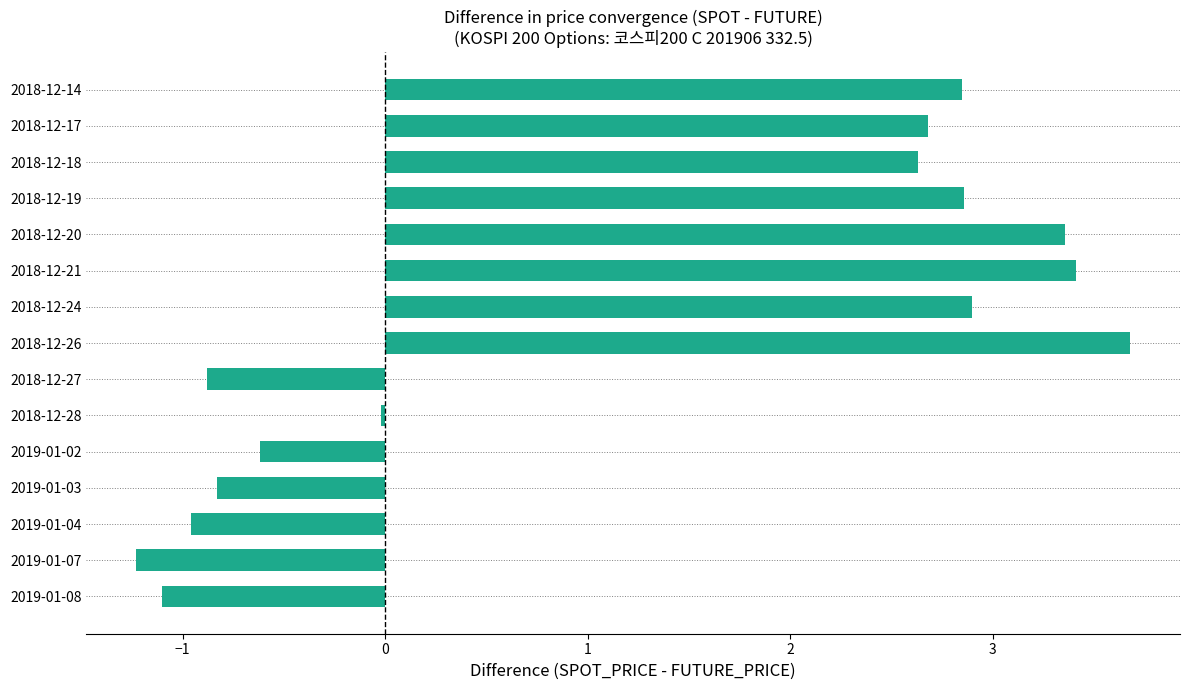

At which label is the value closest to 1?

2018-12-28